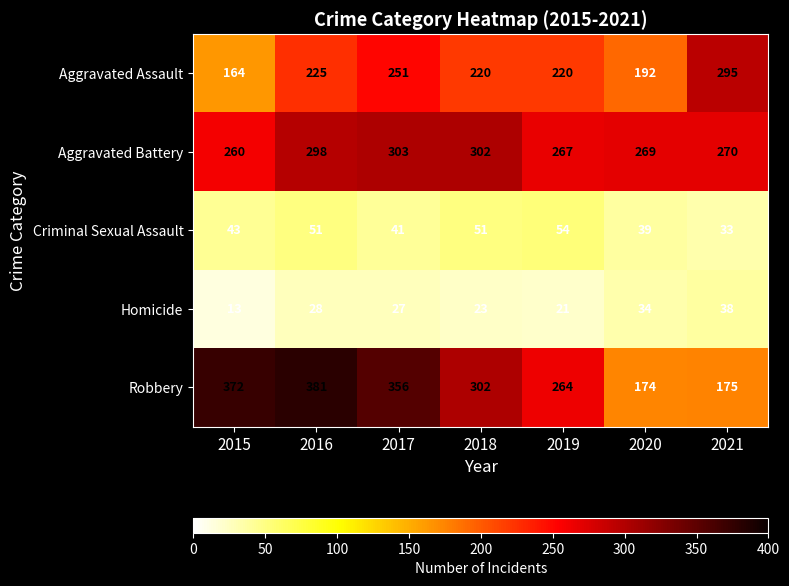

What is the sum of all Robbery values?

2024